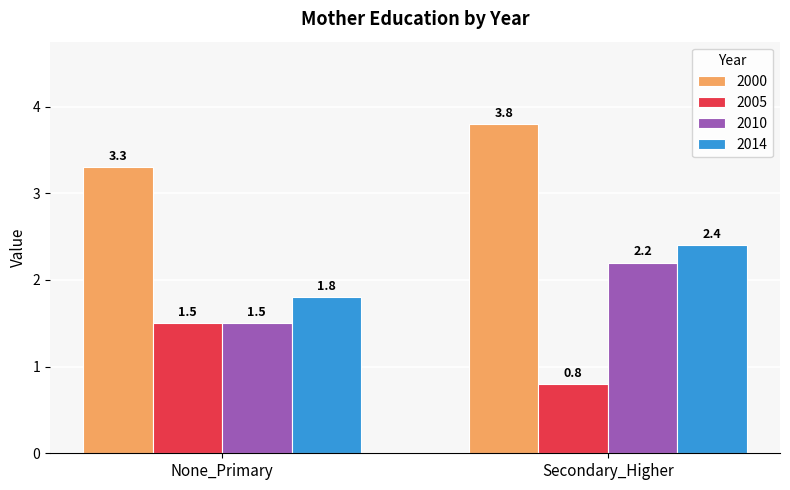

What is the maximum value shown in the chart?

3.8